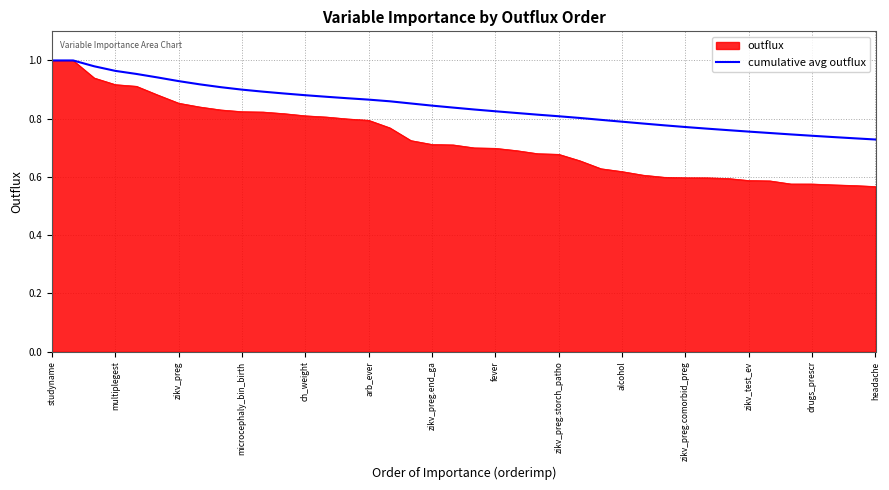

Which series has the widest spread of values?

outflux